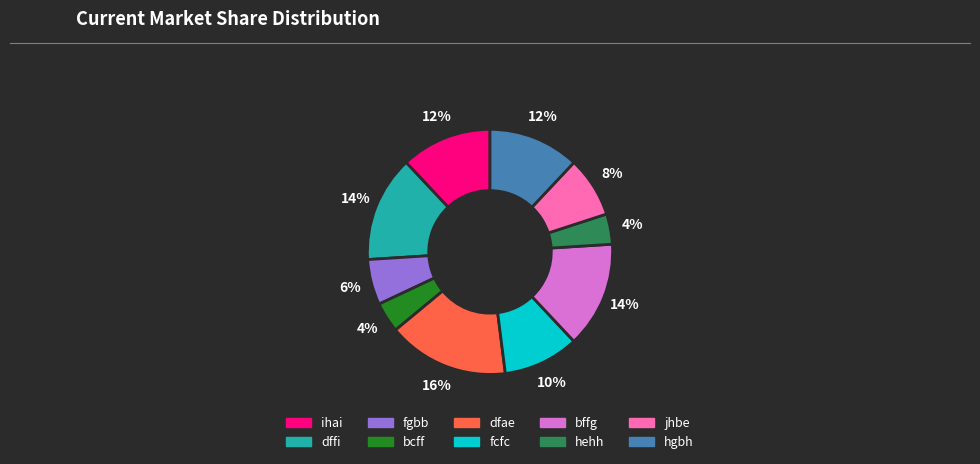

Which category has the biggest portion of the pie?

dfae